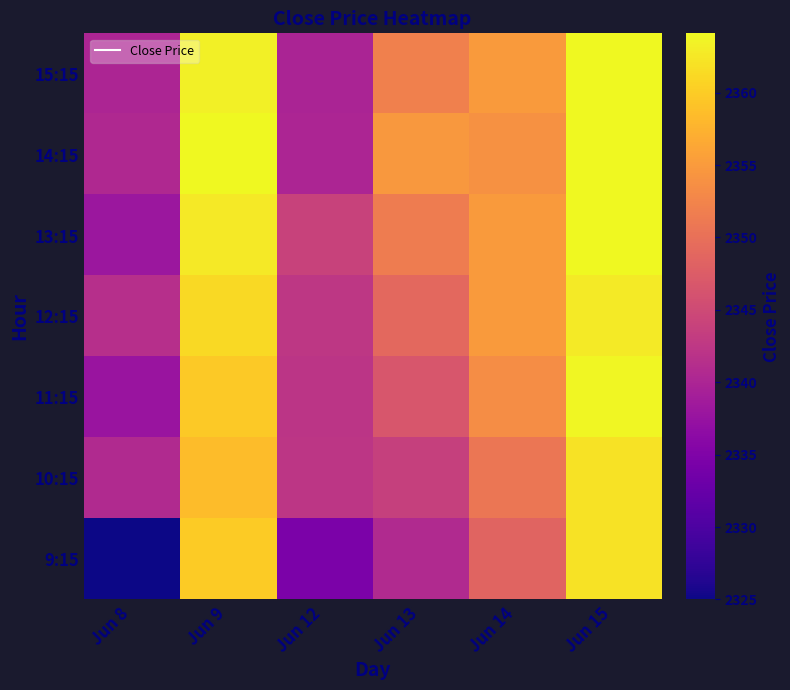

Reading left to right, transcribe all the data shown in this chart.

9:15: Jun 8=2325.0	Jun 9=2359.9	Jun 12=2334.6	Jun 13=2340.7	Jun 14=2348.4	Jun 15=2362.0
10:15: Jun 8=2340.7	Jun 9=2358.5	Jun 12=2342.4	Jun 13=2343.6	Jun 14=2350.8	Jun 15=2362.0
11:15: Jun 8=2337.8	Jun 9=2359.8	Jun 12=2342.1	Jun 13=2346.6	Jun 14=2353.4	Jun 15=2363.9
12:15: Jun 8=2341.4	Jun 9=2361.2	Jun 12=2342.5	Jun 13=2349.0	Jun 14=2354.9	Jun 15=2362.9
13:15: Jun 8=2338.1	Jun 9=2362.6	Jun 12=2344.0	Jun 13=2351.5	Jun 14=2355.0	Jun 15=2363.9
14:15: Jun 8=2340.5	Jun 9=2364.1	Jun 12=2340.0	Jun 13=2354.7	Jun 14=2353.9	Jun 15=2363.9
15:15: Jun 8=2340.0	Jun 9=2363.2	Jun 12=2339.9	Jun 13=2352.0	Jun 14=2355.1	Jun 15=2363.9